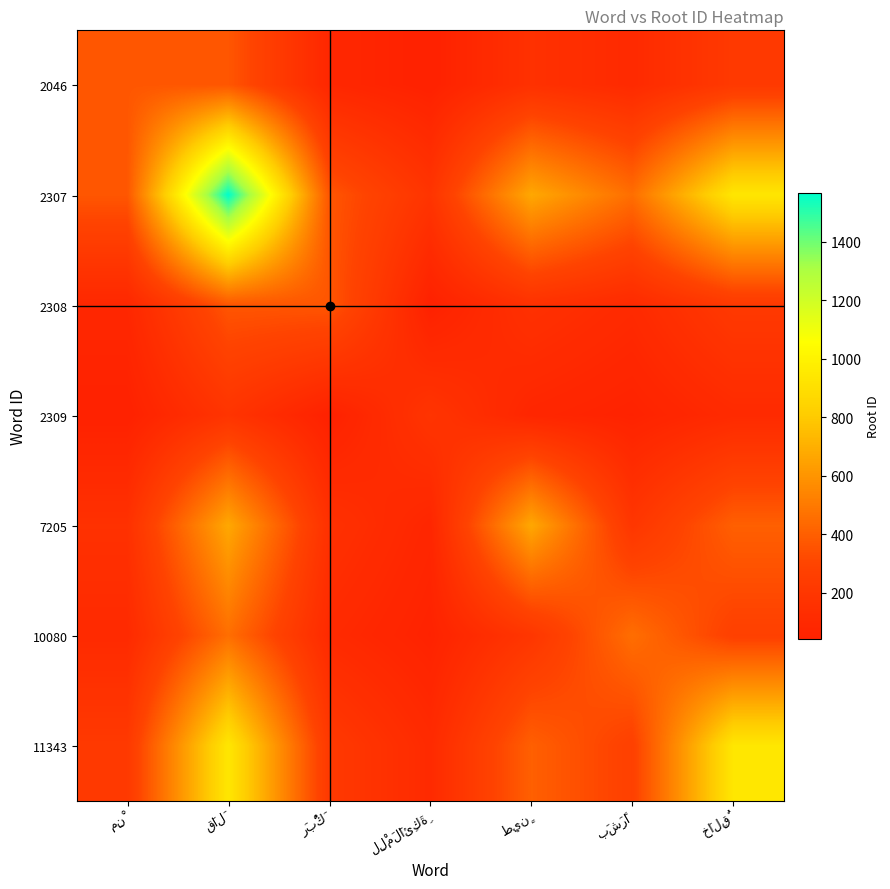

At which category does the chart reach its minimum across all series?

لِلْمَلَائِكَةِ